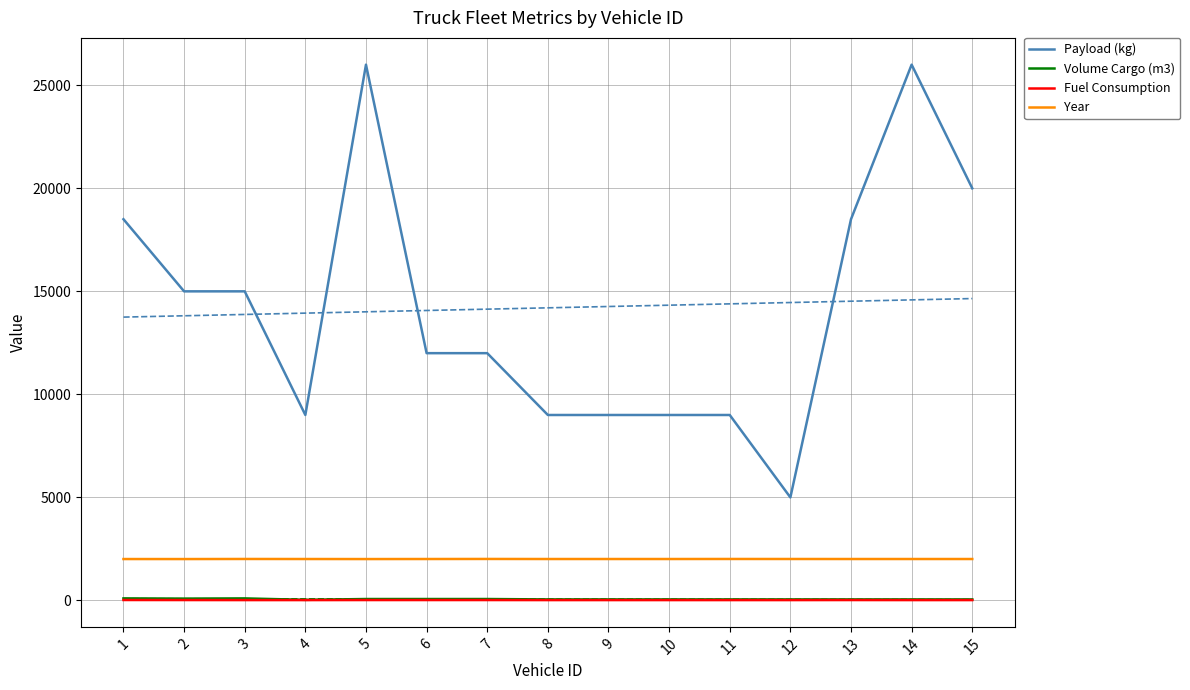

At which label does Payload (kg) reach its peak?

5